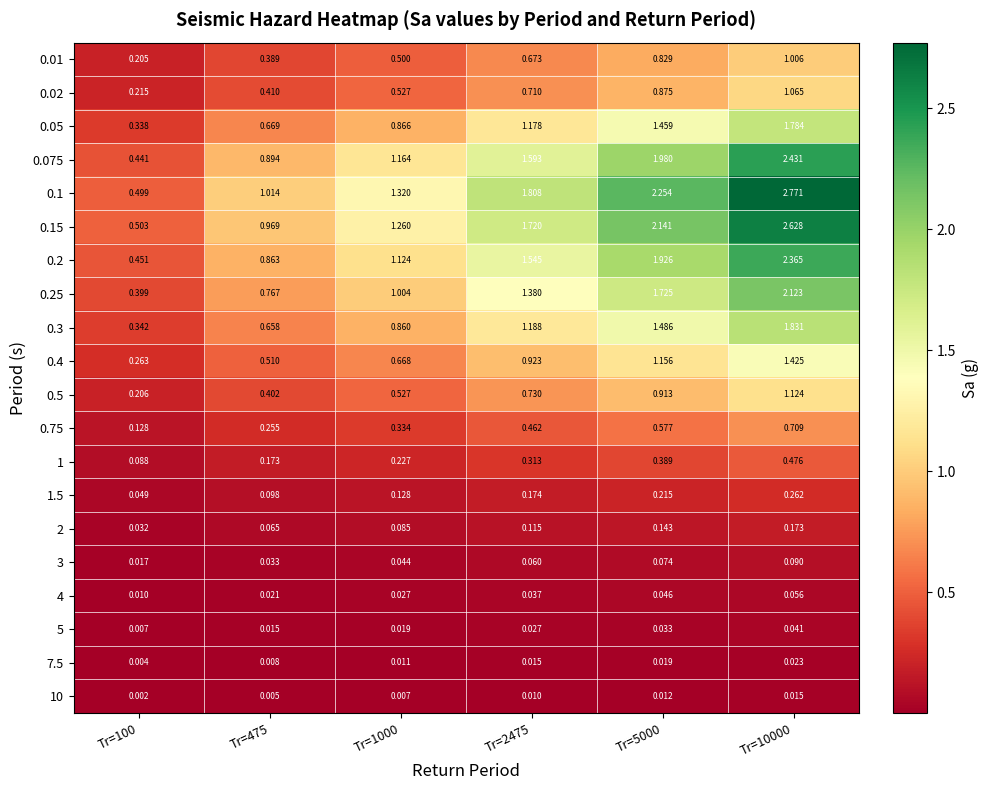

Is the value of 2 at Tr=475 greater than the value of 0.25 at Tr=475?

No